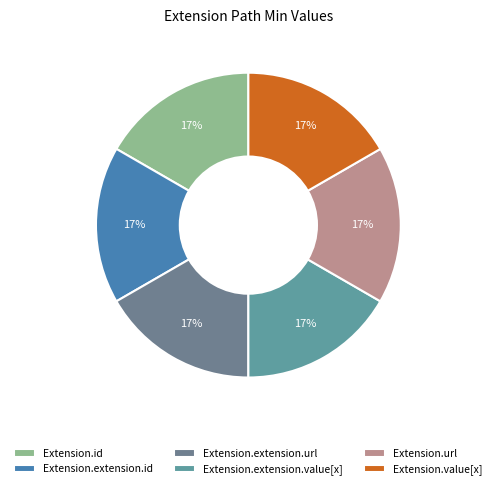

What is the largest slice in the pie chart?

Extension.extension.url